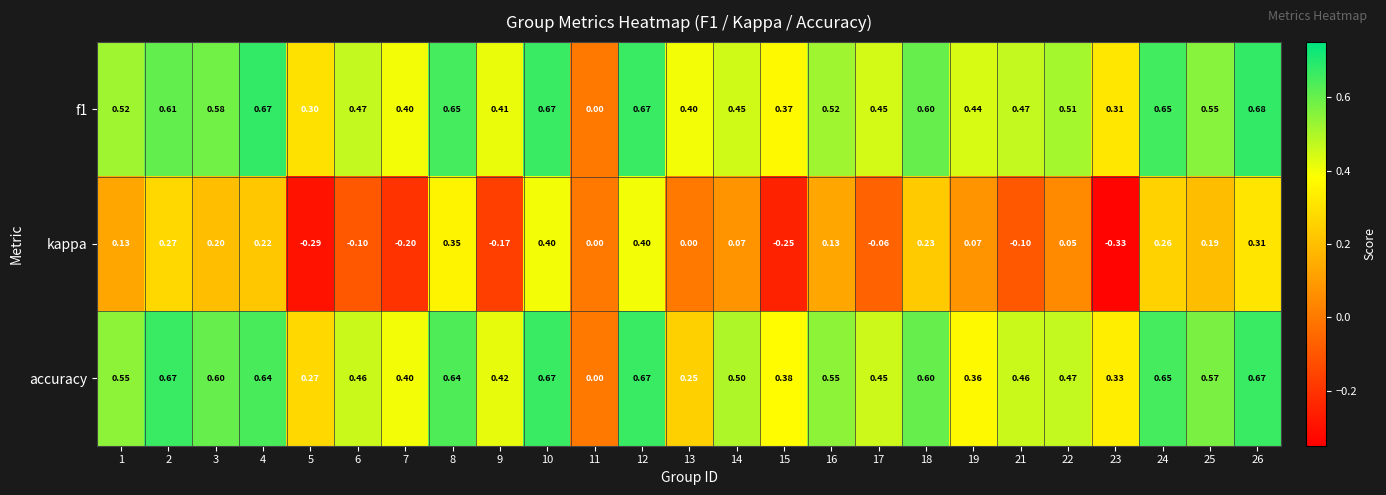

Count the number of data series in this chart.

3